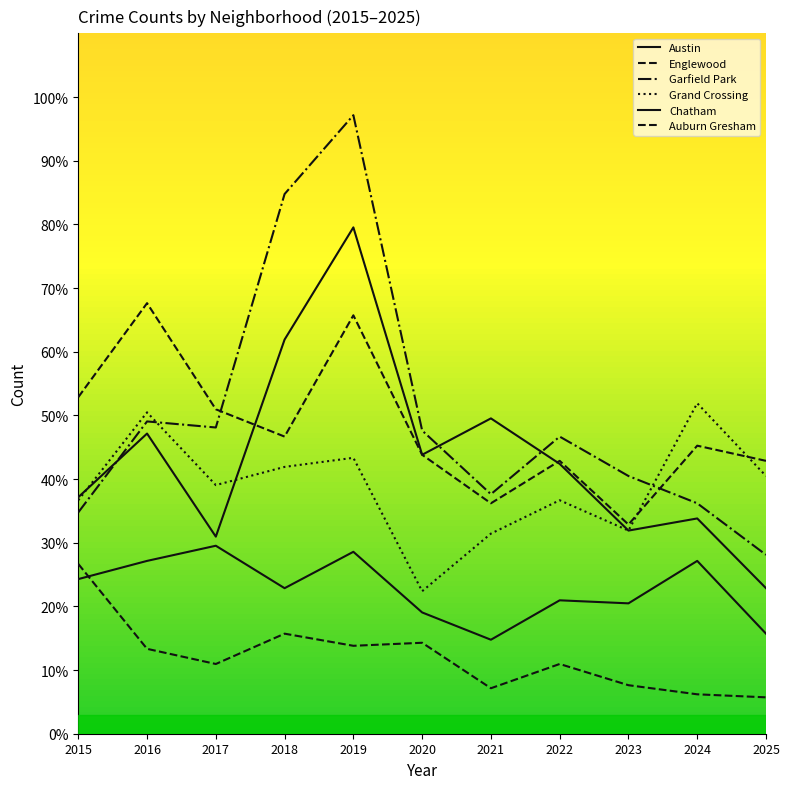

Count the number of data series in this chart.

6